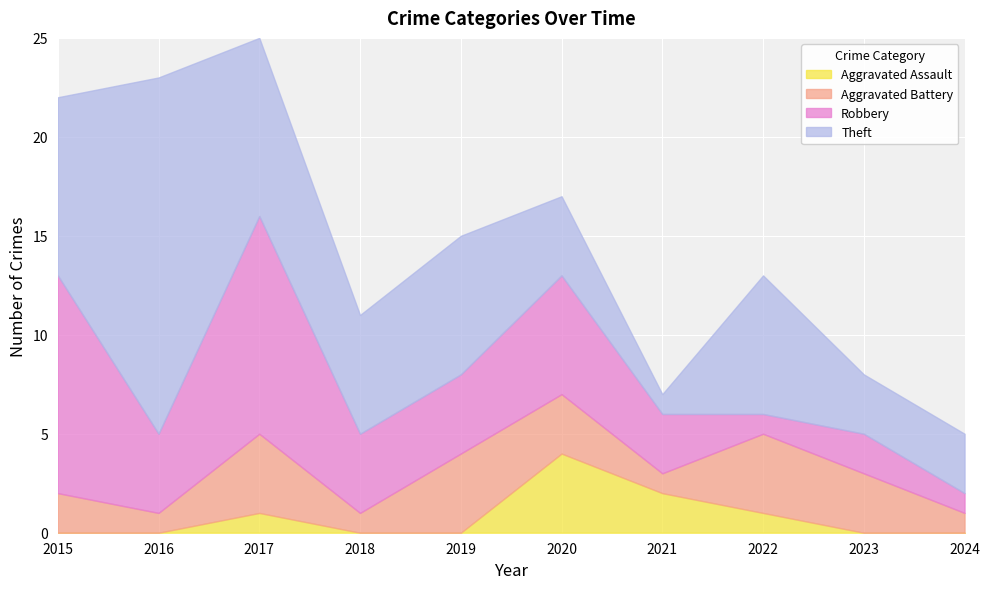

How many categories are shown in the chart?

10